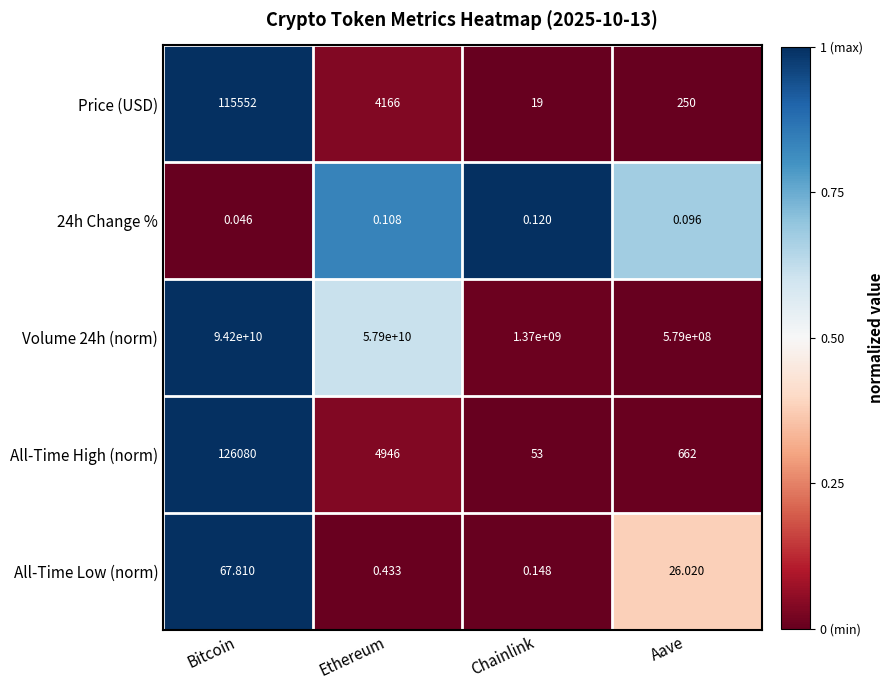

Which category has the lowest value in the Volume 24h (norm) series?

Aave